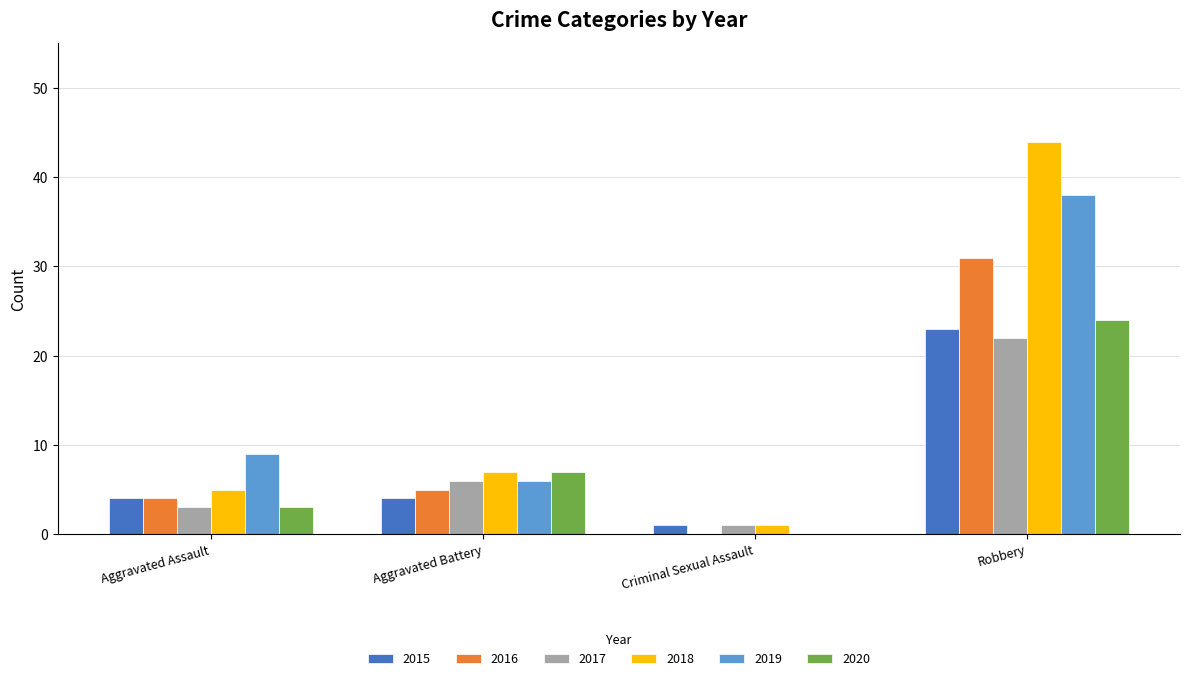

Reading left to right, list all the values displayed in this chart.

2015: Aggravated Assault=4	Aggravated Battery=4	Criminal Sexual Assault=1	Robbery=23
2016: Aggravated Assault=4	Aggravated Battery=5	Criminal Sexual Assault=0	Robbery=31
2017: Aggravated Assault=3	Aggravated Battery=6	Criminal Sexual Assault=1	Robbery=22
2018: Aggravated Assault=5	Aggravated Battery=7	Criminal Sexual Assault=1	Robbery=44
2019: Aggravated Assault=9	Aggravated Battery=6	Criminal Sexual Assault=0	Robbery=38
2020: Aggravated Assault=3	Aggravated Battery=7	Criminal Sexual Assault=0	Robbery=24